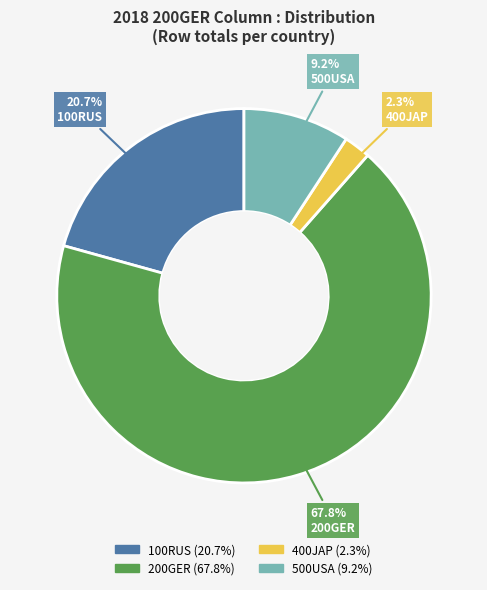

What percentage is the 400JAP slice, to the nearest percent?

2%